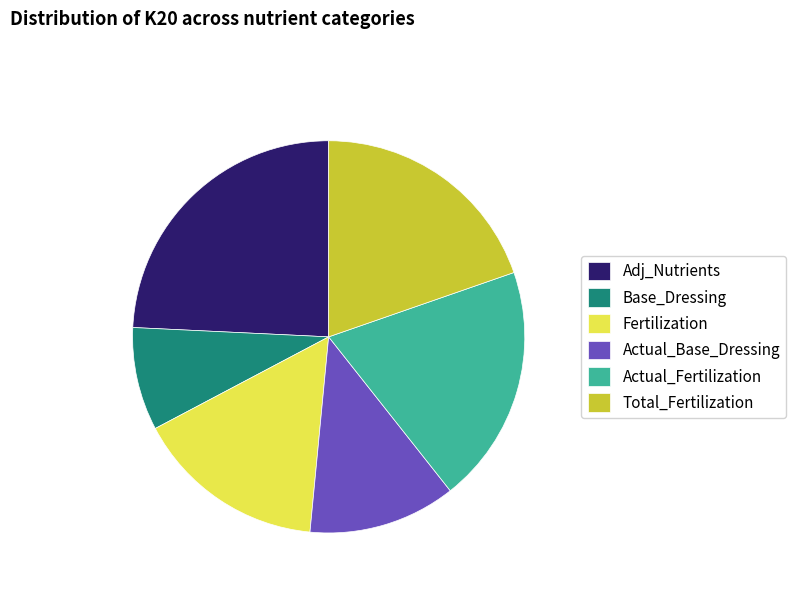

Approximately how many times larger is the value at Adj_Nutrients compared to Total_Fertilization?

1.2